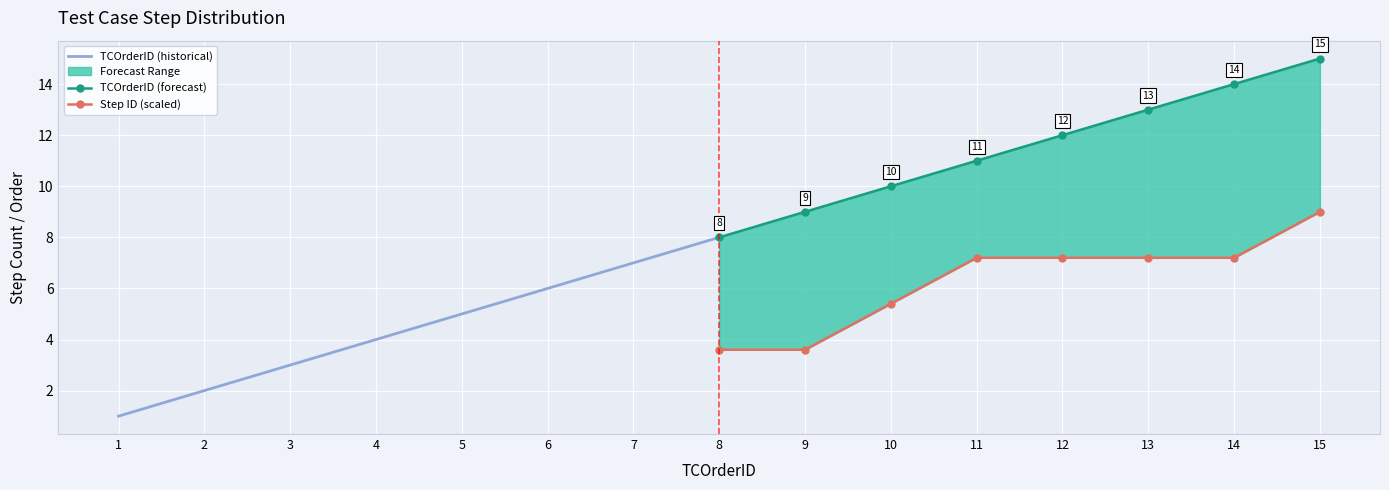

What is the total value across all series at 3?

18.4